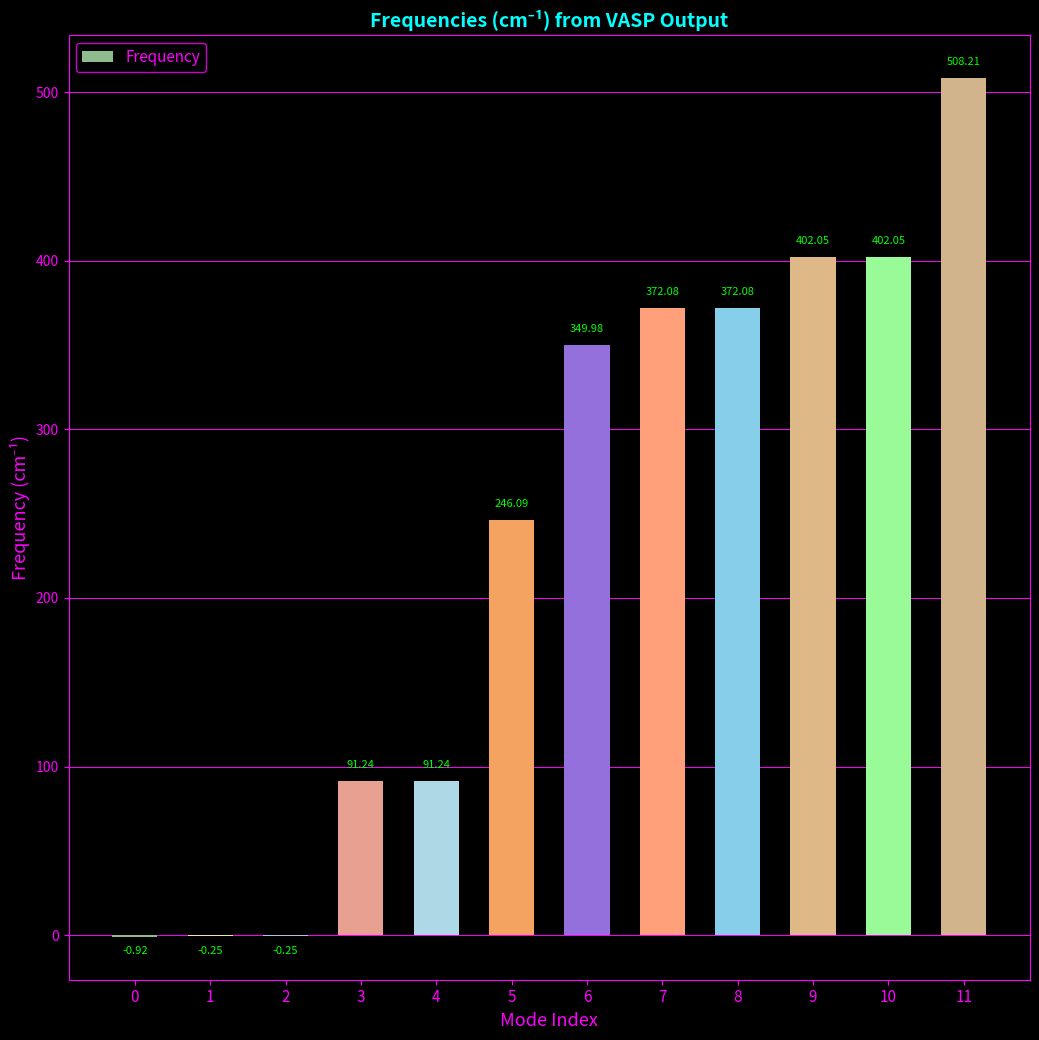

Approximately how many times larger is the value at 9 compared to 10?

1.0